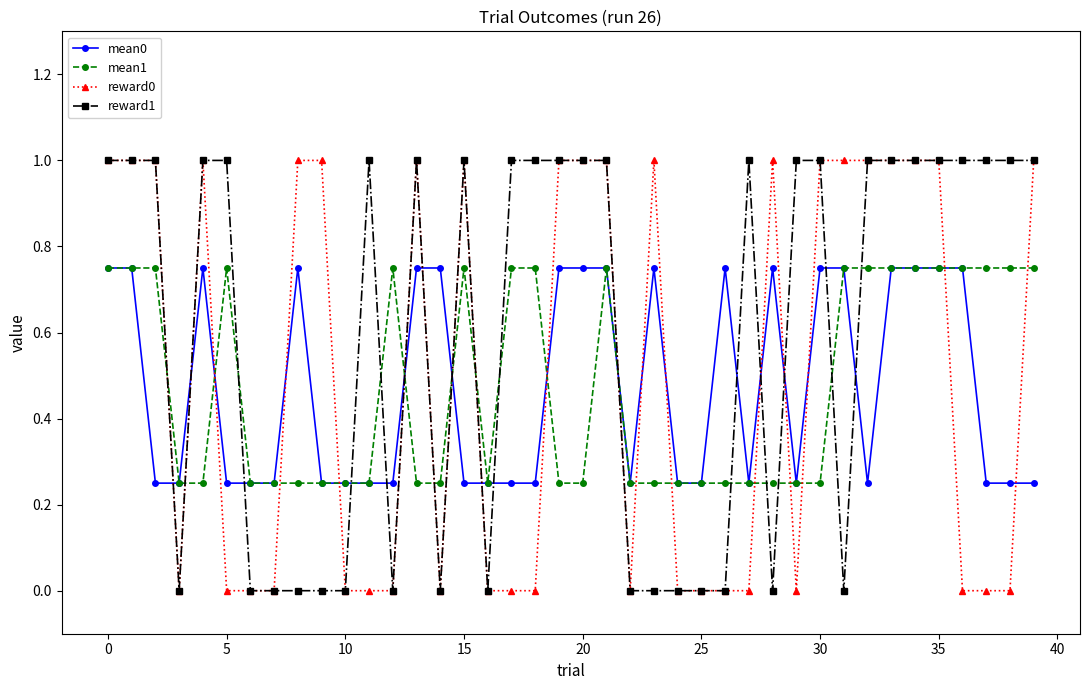

What is the difference between the maximum and second lowest values in the mean1 series?

0.5